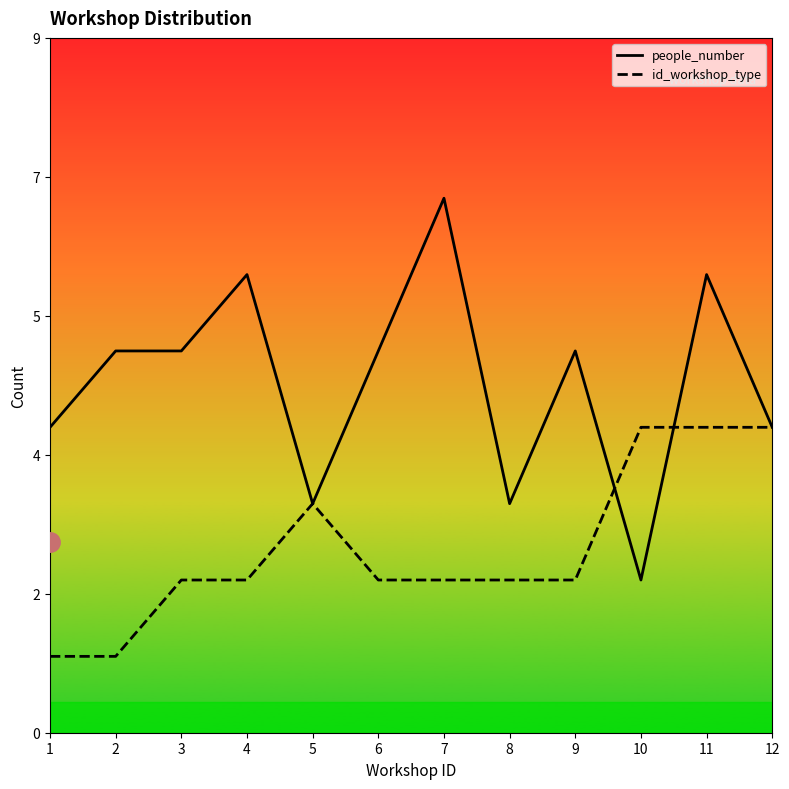

What is the spread (max minus min) of values at 6?

3